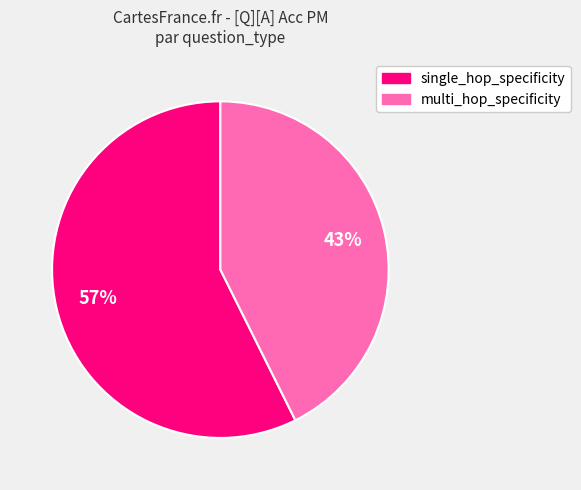

Which category accounts for the majority?

single_hop_specificity